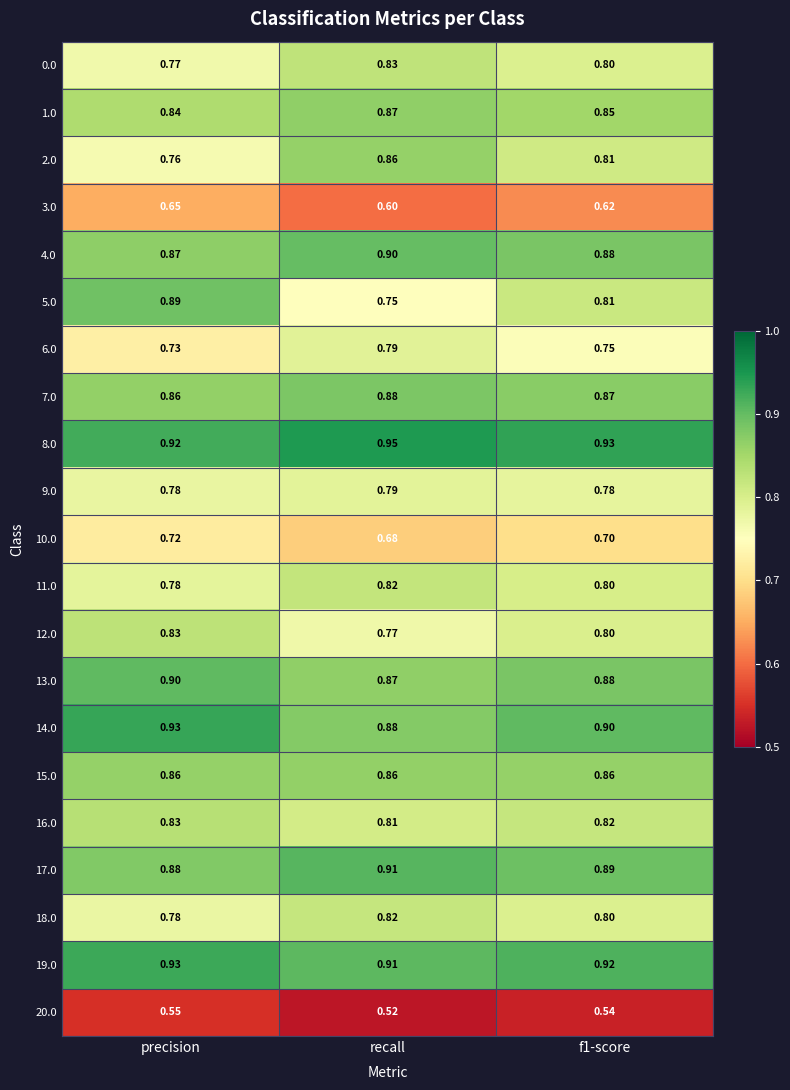

Count the number of data series in this chart.

21